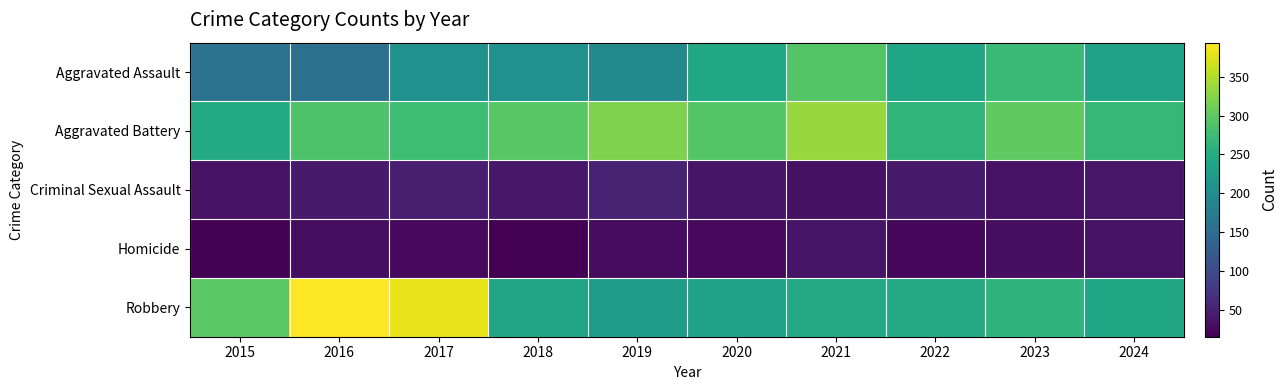

Rank the series at 2024 from lowest to highest value.

Homicide, Criminal Sexual Assault, Aggravated Assault, Robbery, Aggravated Battery